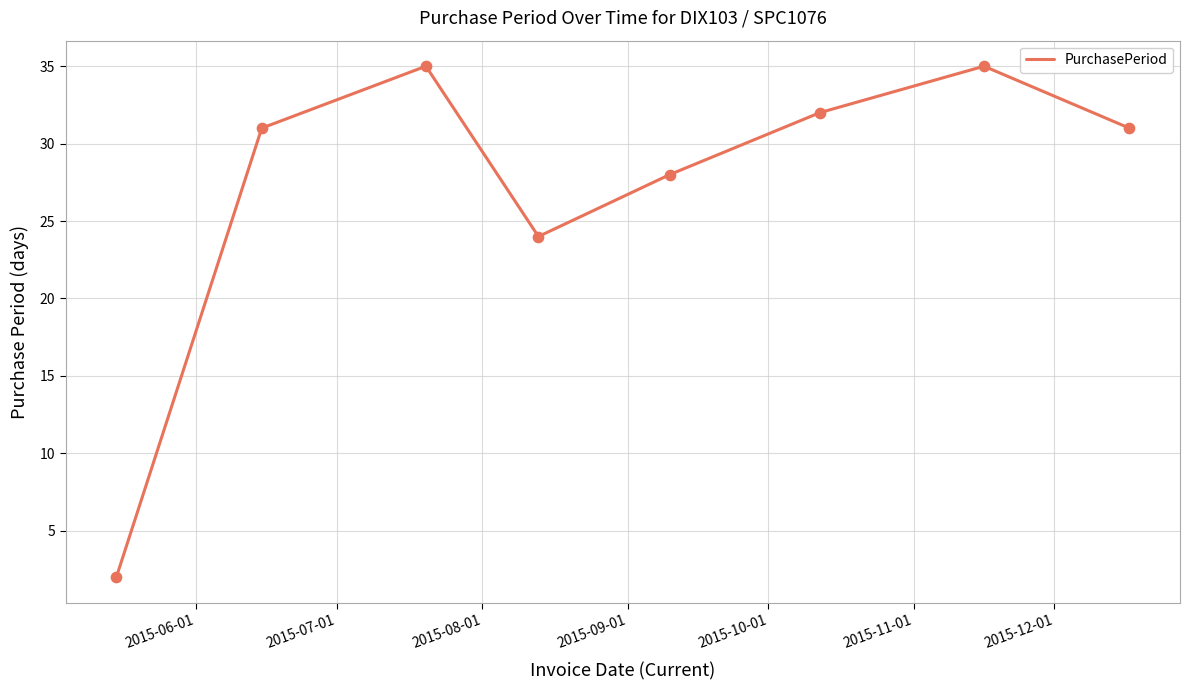

What is the maximum value shown in the chart?

35